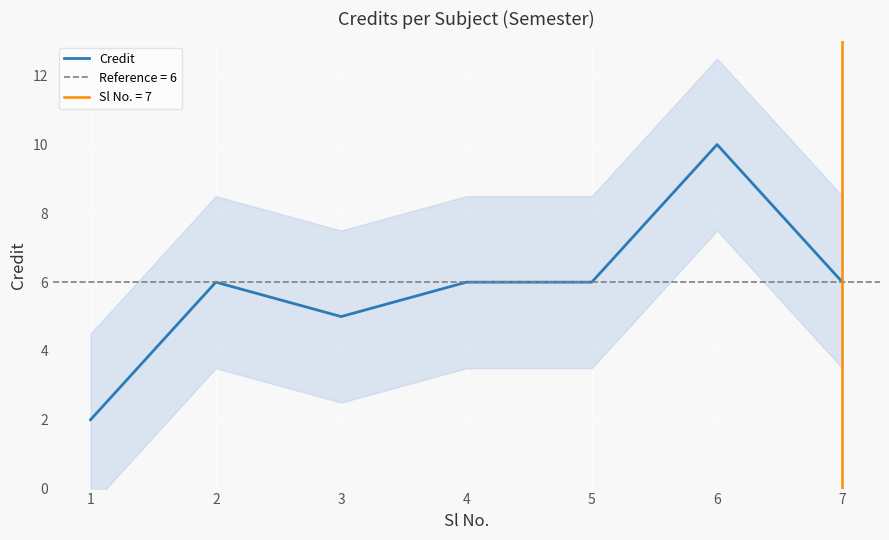

Where is the first local minimum?

3